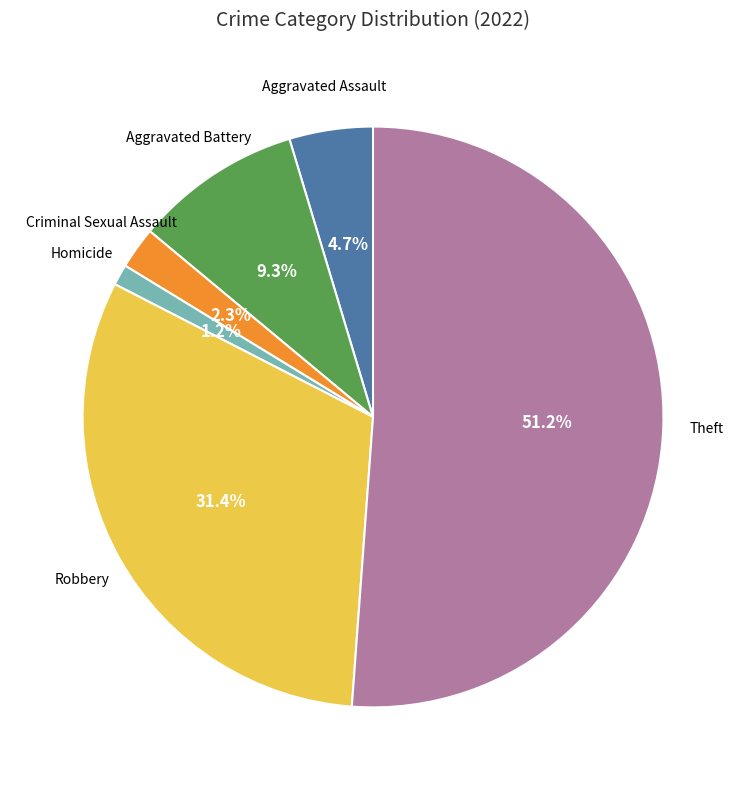

Is there any slice that represents more than half of the pie?

Yes